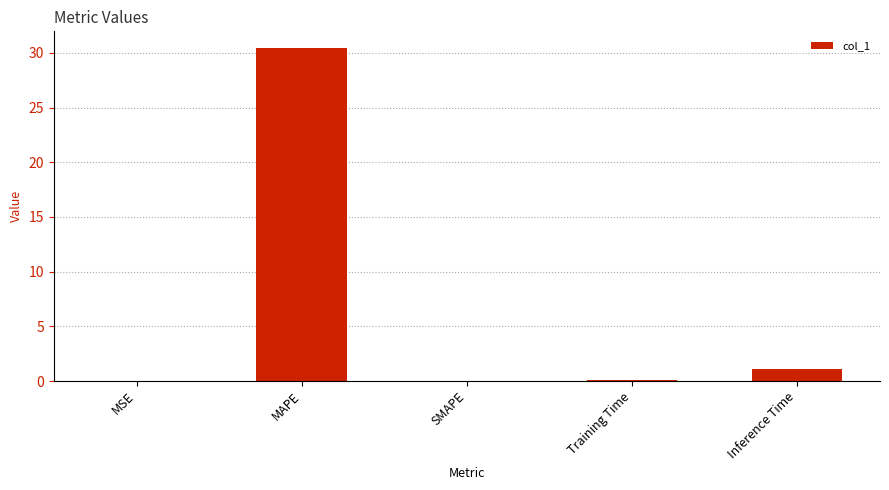

What is the difference between the values at MSE and Inference Time?

1.1